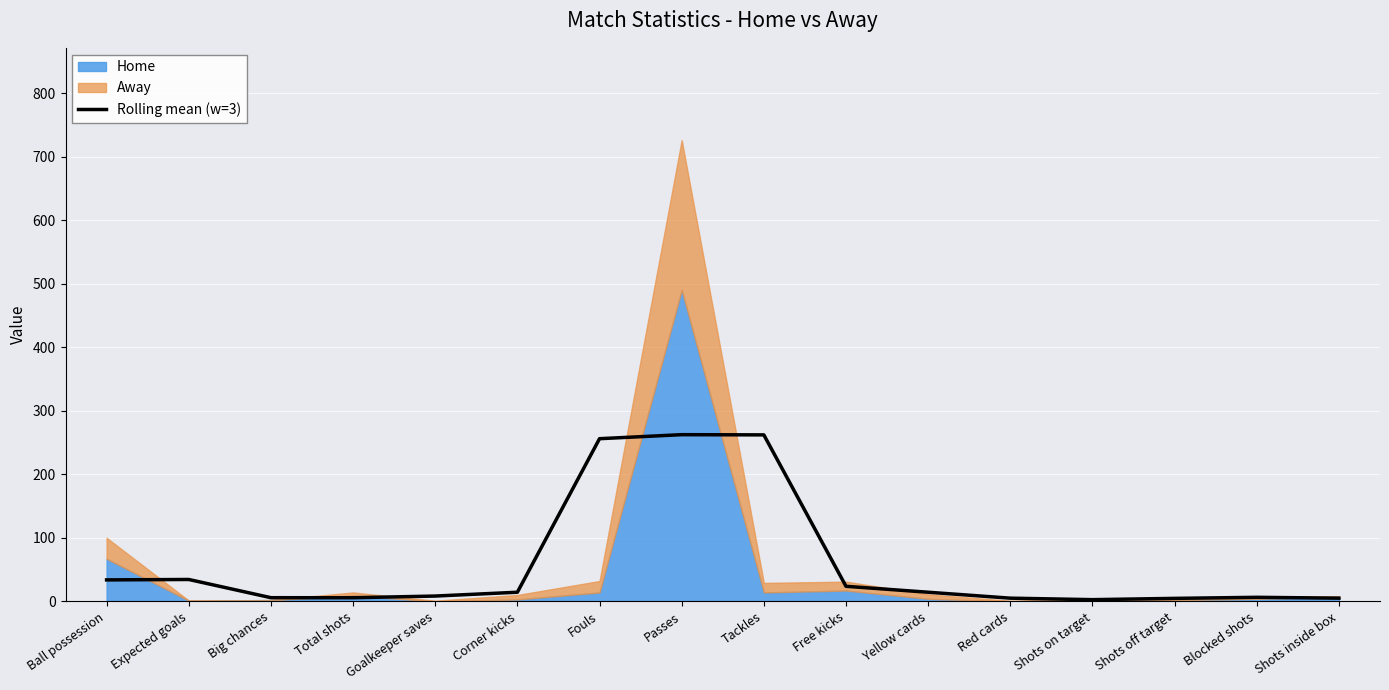

Where does the data first go above 14?

Ball possession